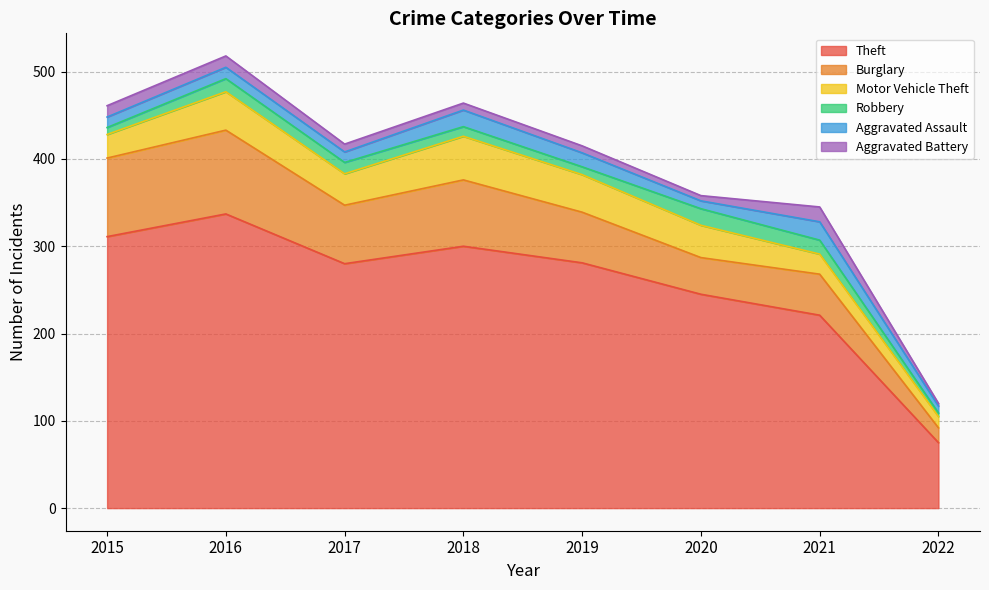

Reading right to left, what are all the values shown in this chart?

Theft: 2022=75	2021=221	2020=245	2019=281	2018=300	2017=280	2016=337	2015=311
Burglary: 2022=17	2021=47	2020=42	2019=58	2018=76	2017=67	2016=96	2015=90
Motor Vehicle Theft: 2022=13	2021=23	2020=37	2019=43	2018=50	2017=36	2016=44	2015=27
Robbery: 2022=4	2021=16	2020=19	2019=9	2018=11	2017=13	2016=15	2015=8
Aggravated Assault: 2022=8	2021=21	2020=9	2019=16	2018=19	2017=12	2016=13	2015=12
Aggravated Battery: 2022=3	2021=17	2020=6	2019=8	2018=8	2017=9	2016=13	2015=13